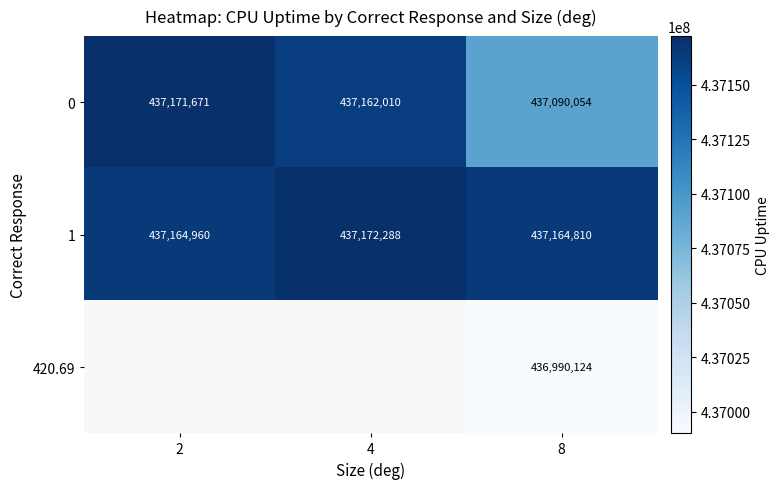

What is the difference between the highest and lowest values at 2?

6710.8